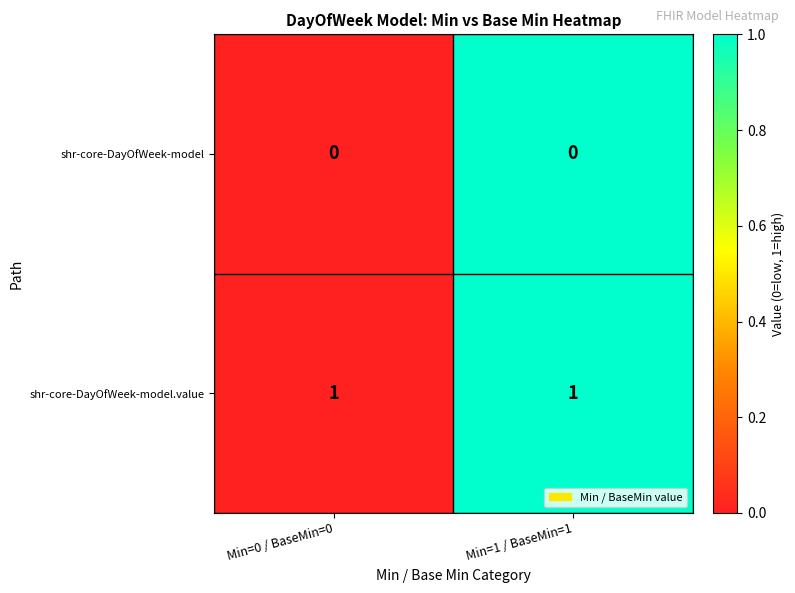

What is the total value across all series at Min=1 / BaseMin=1?

1